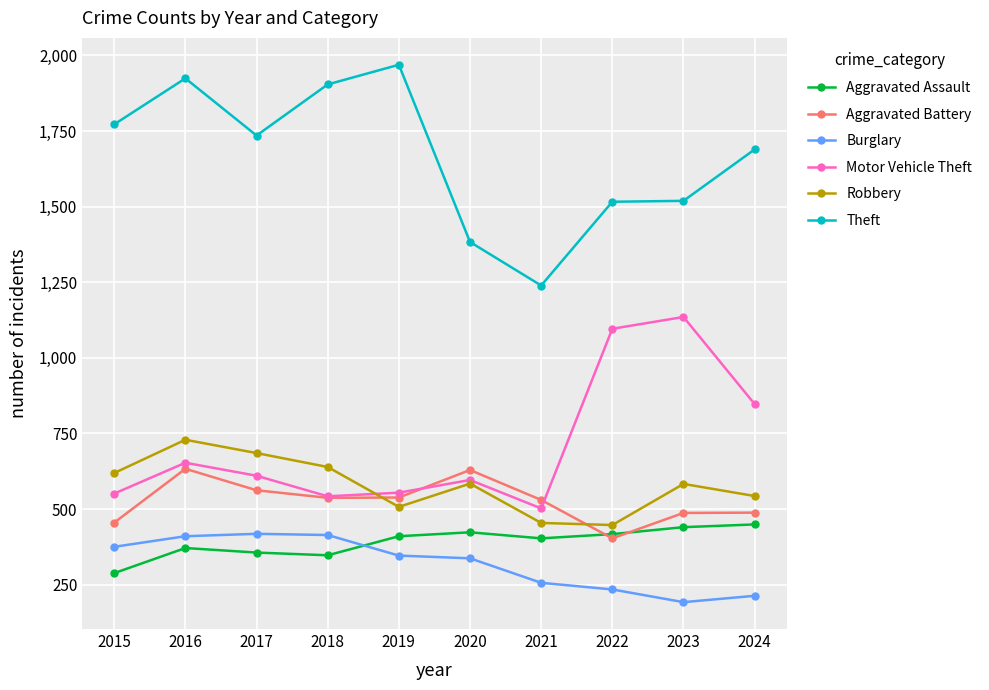

Rank the series by their maximum value, from lowest to highest.

Burglary, Aggravated Assault, Aggravated Battery, Robbery, Motor Vehicle Theft, Theft